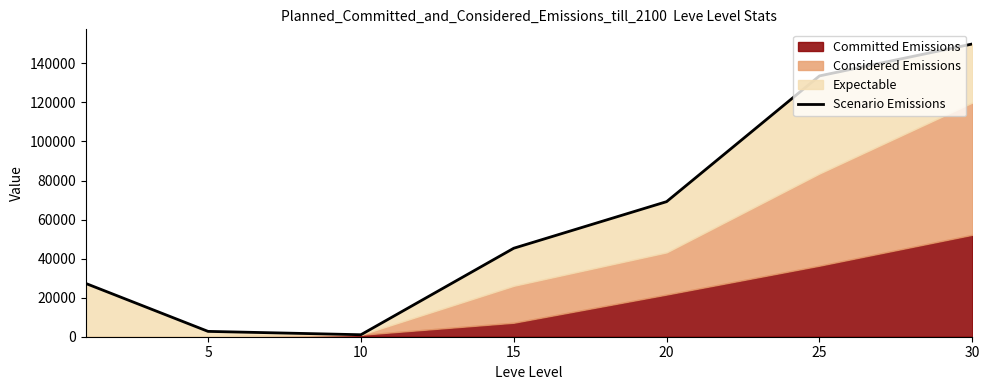

What is the minimum value shown in the chart?

1019